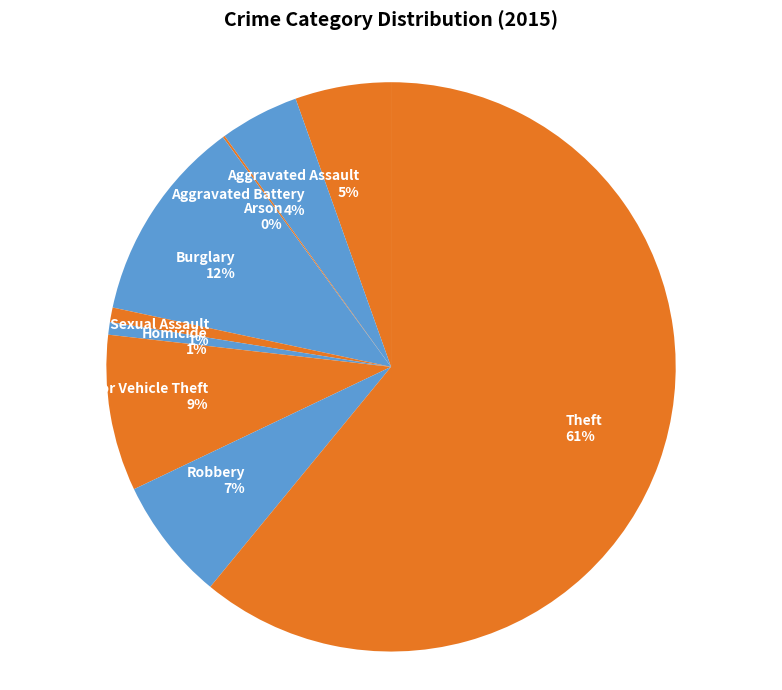

To the nearest percent, what is the combined percentage of Theft and Homicide?

62%